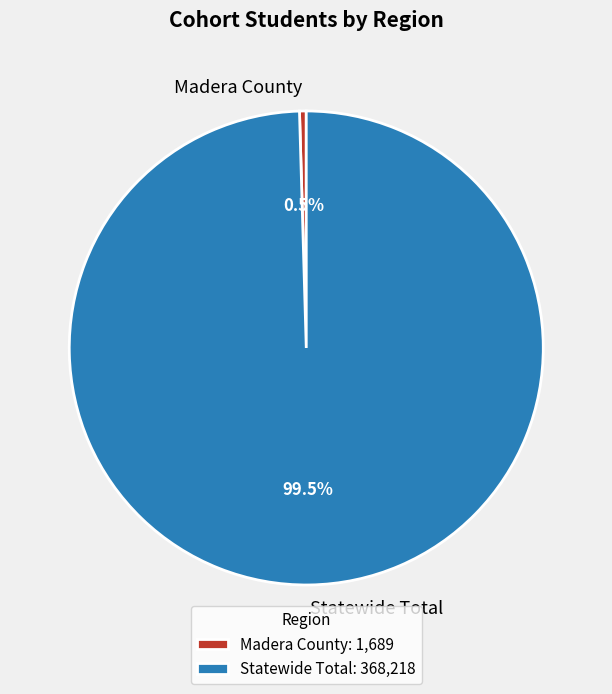

Does Madera County represent more than half of the total?

No